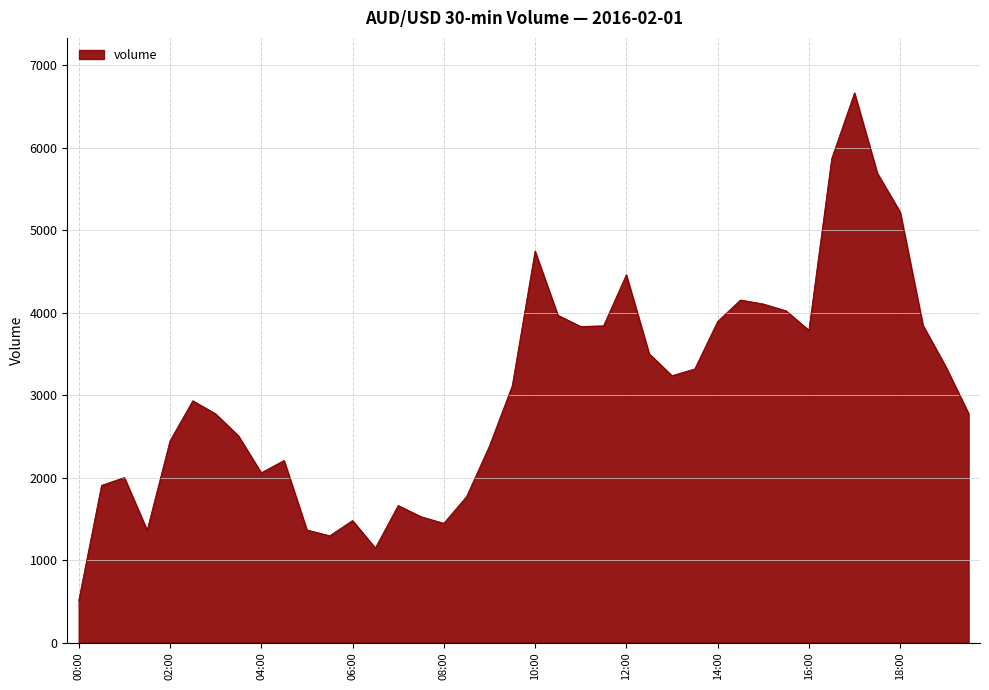

What is the difference between the maximum and minimum values?

6161